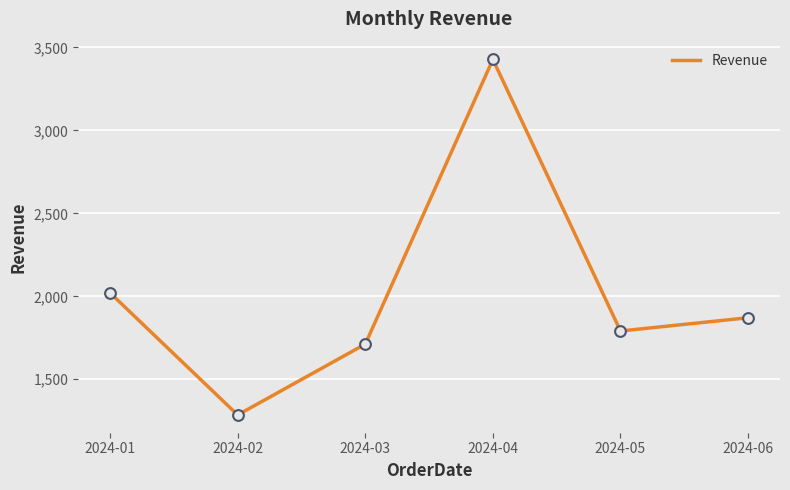

Which has a higher value, 2024-03 or 2024-06?

2024-06